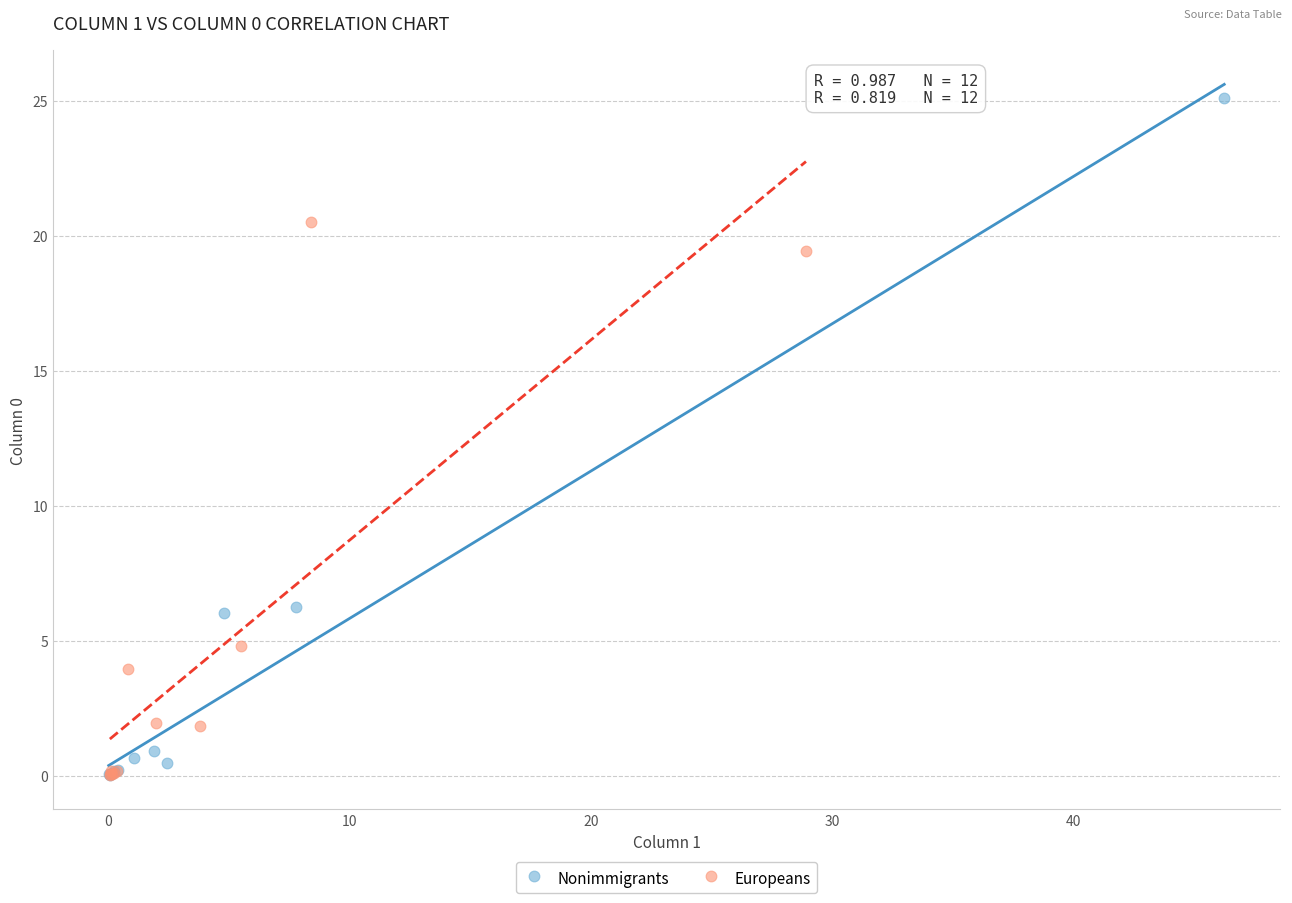

What are all the series names shown in the legend?

Nonimmigrants, Europeans